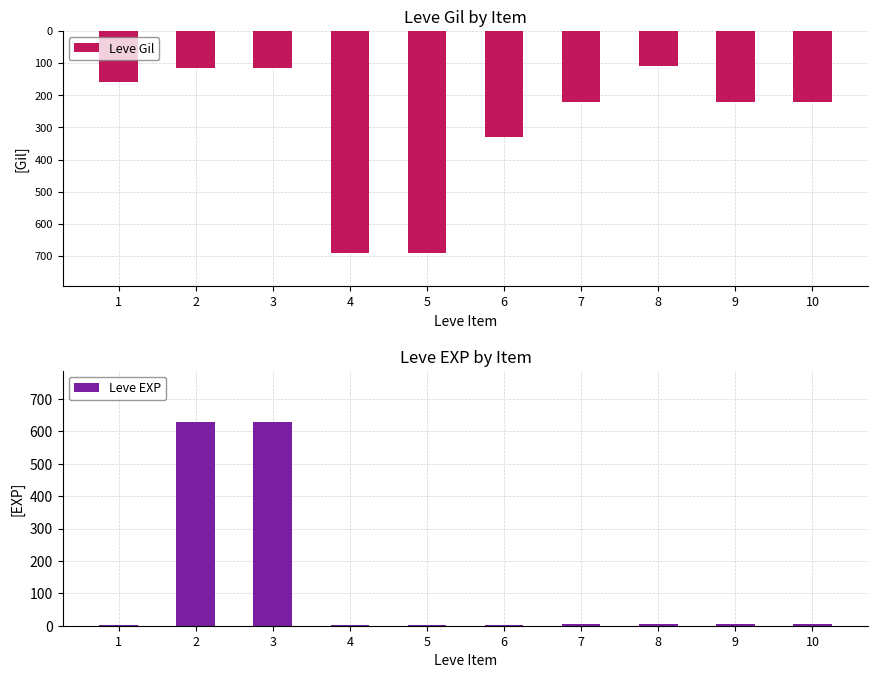

How many bars are there in each group?

2